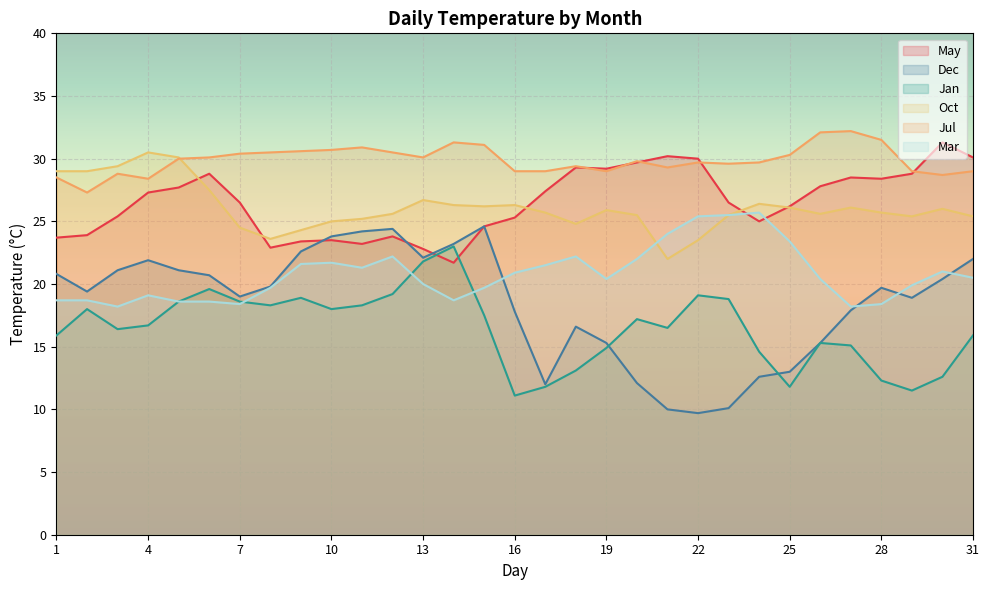

What are all the series names shown in the legend?

May, Dec, Jan, Oct, Jul, Mar